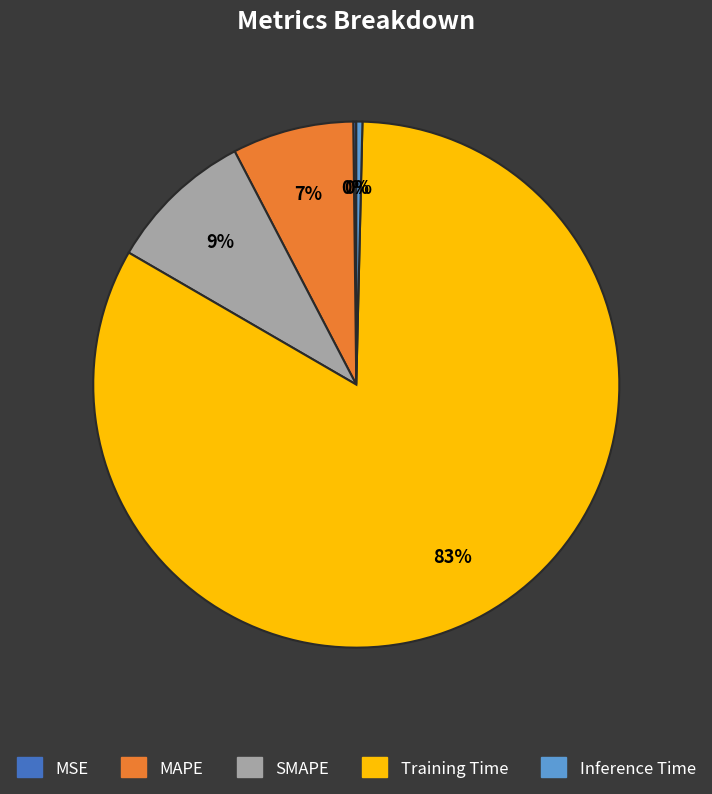

To the nearest percent, what percentage of the pie is MAPE?

7%